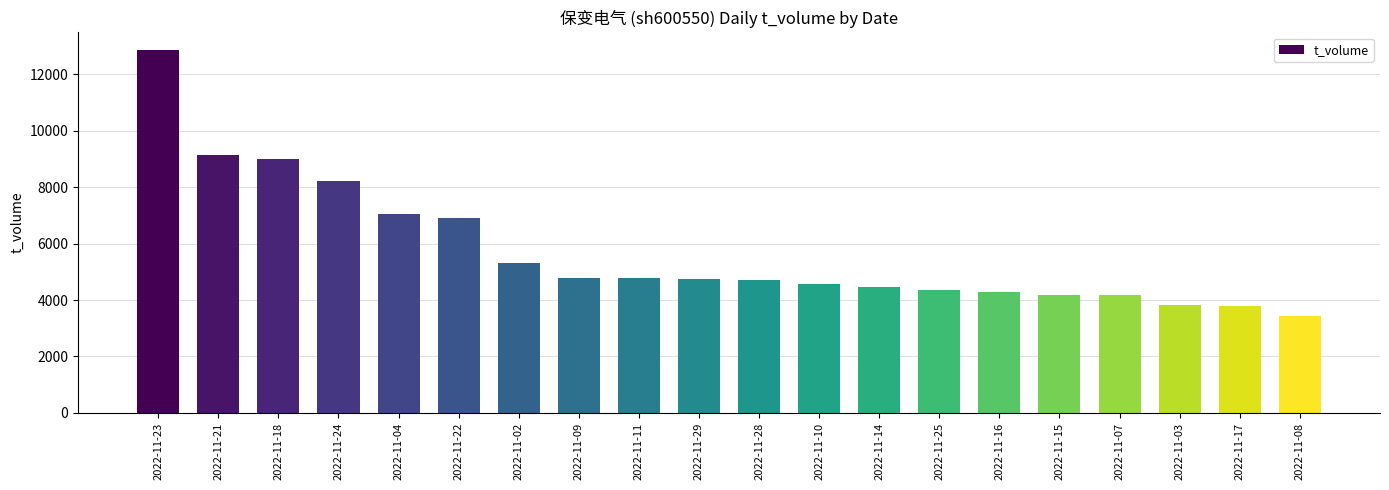

What is the sum of all values?

114492